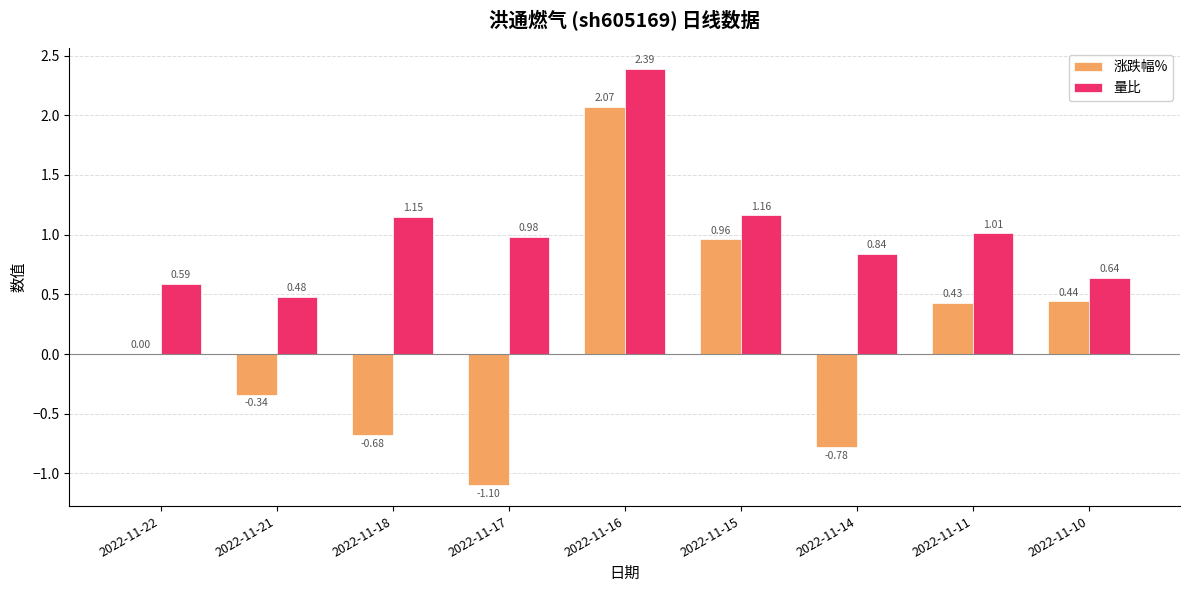

The 涨跌幅% series shows 0.3 at 2022-11-10. True or false?

False